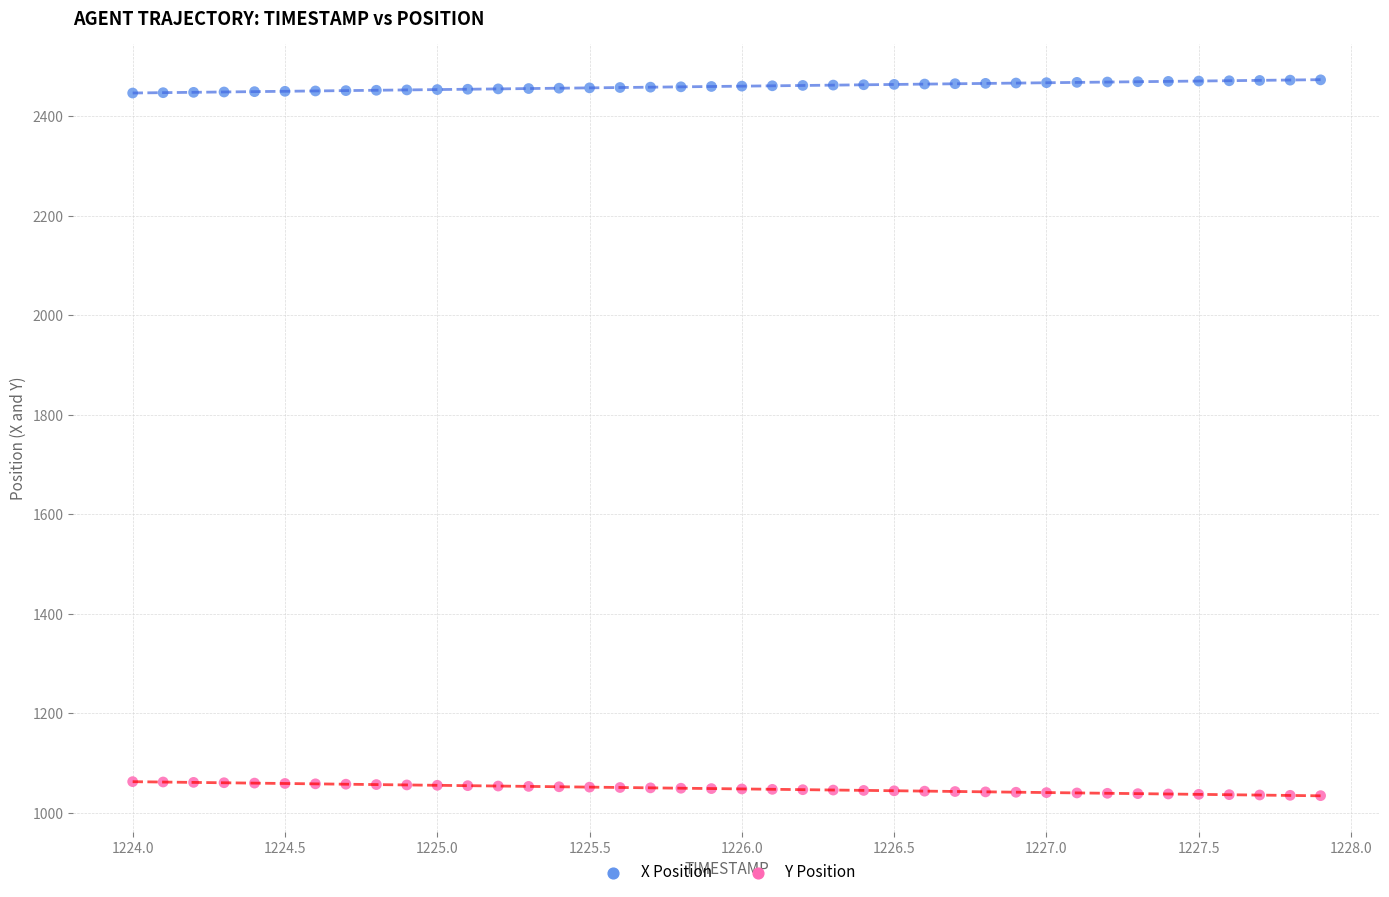

What is the X range (max minus min) for the scatter plot?

3.9